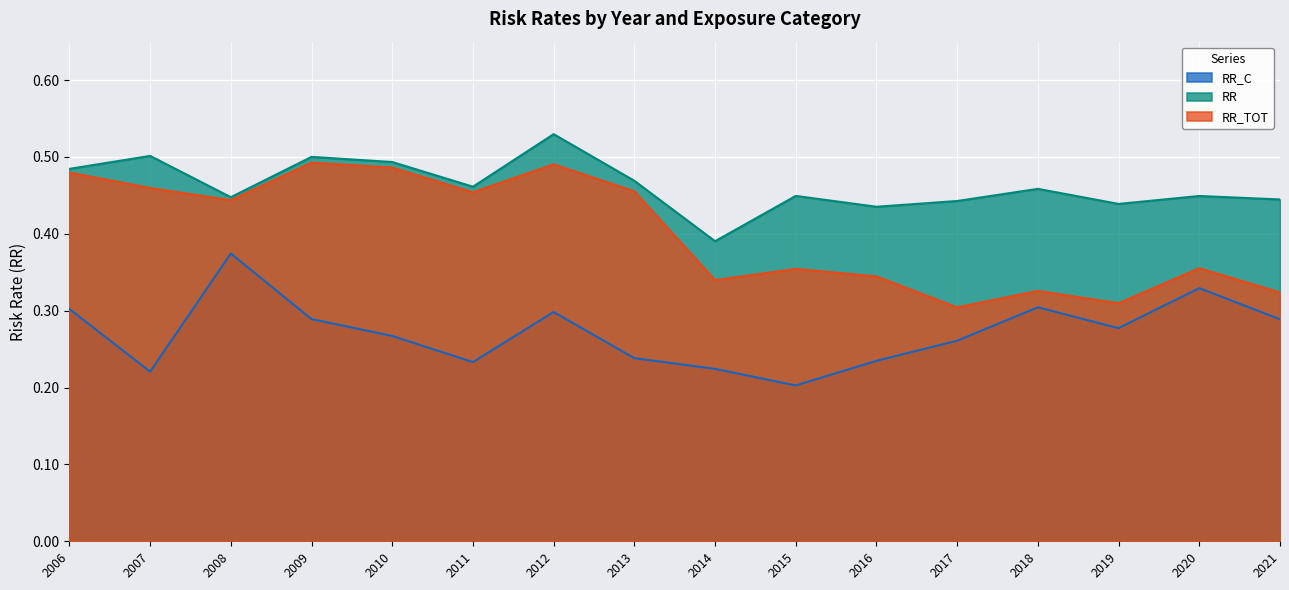

Rank the series by their maximum value, from highest to lowest.

RR, RR_TOT, RR_C